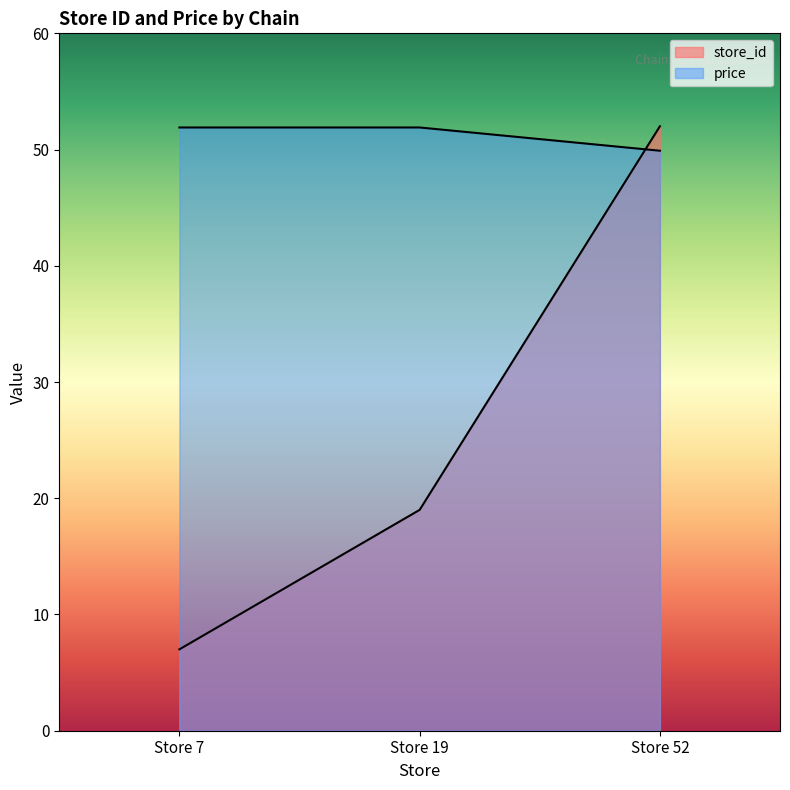

Count the number of categories in the chart.

3